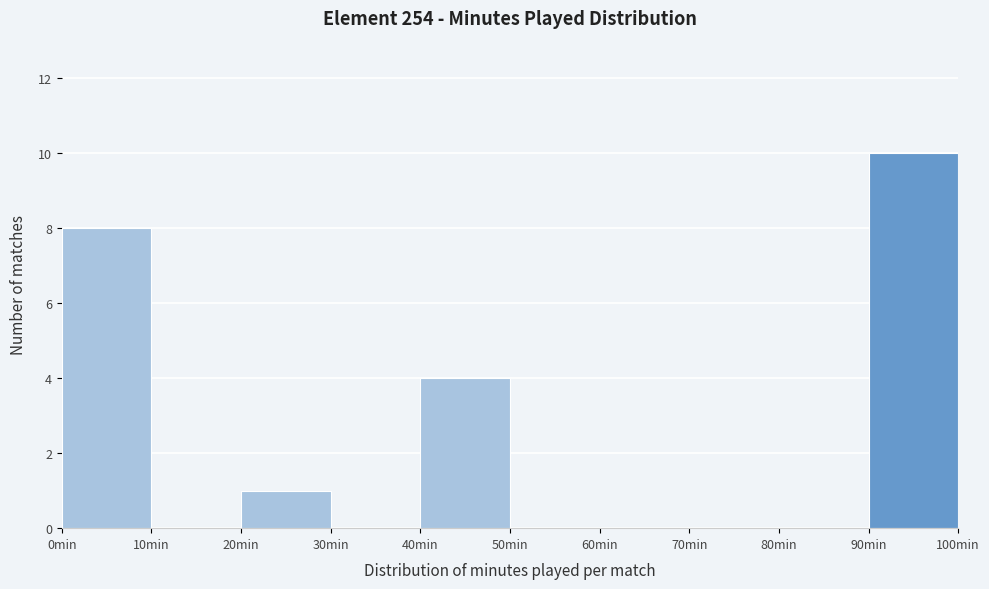

Over which range of the x-axis is the bar tallest?

90 to 100